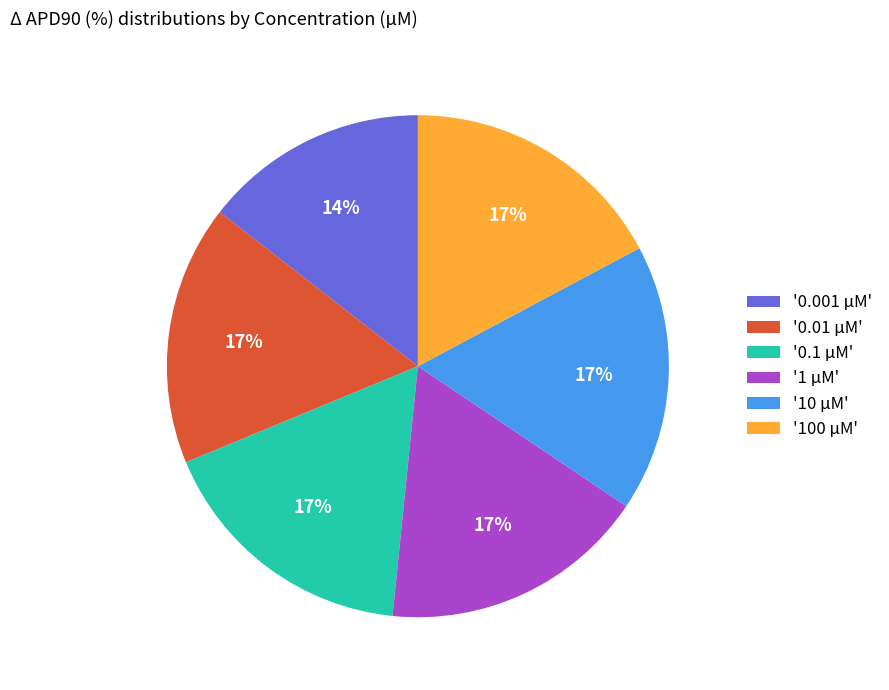

To the nearest percent, what is the difference between the largest and smallest slice percentages?

3%